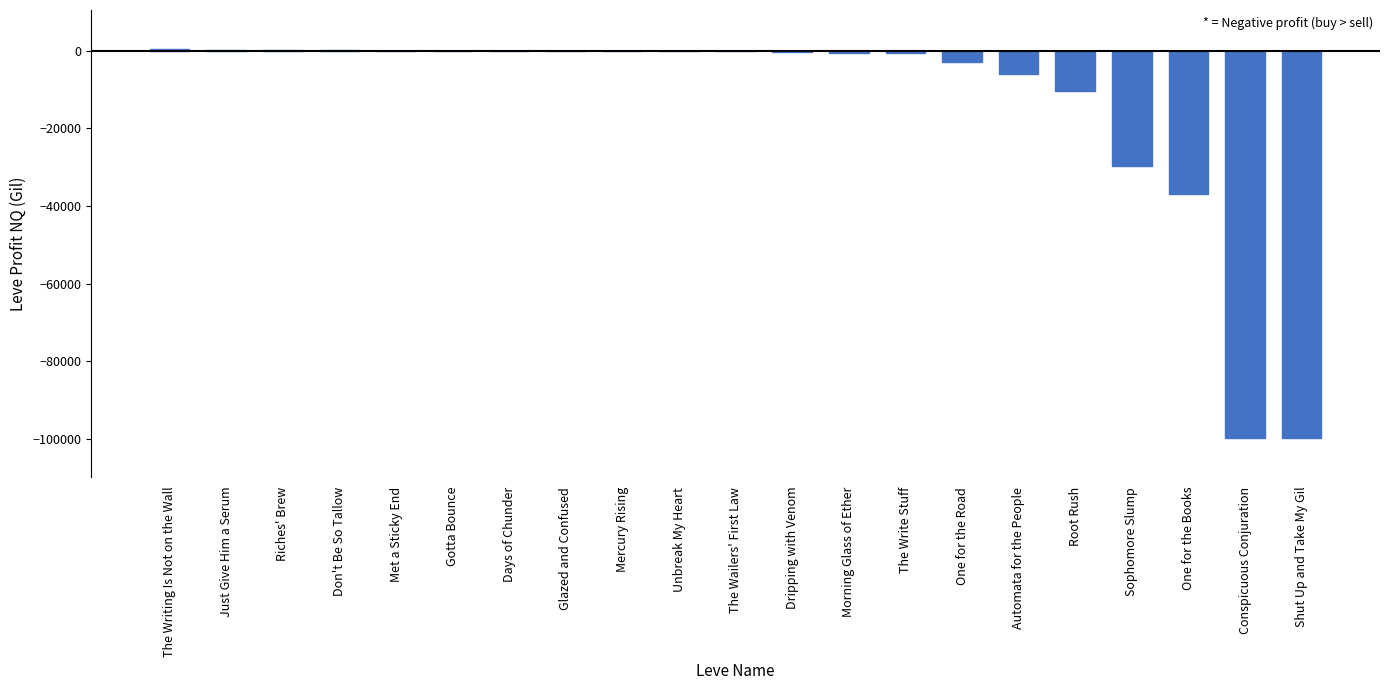

Are the bars horizontal?

No